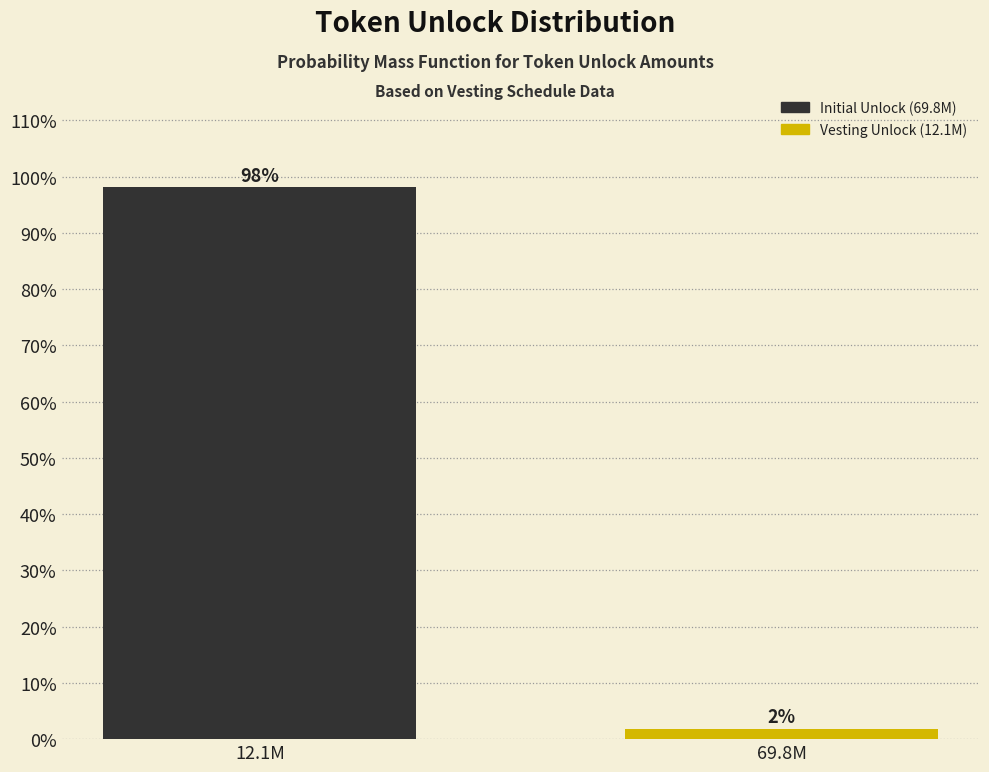

Rank the categories by value from highest to lowest.

12.1M, 69.8M